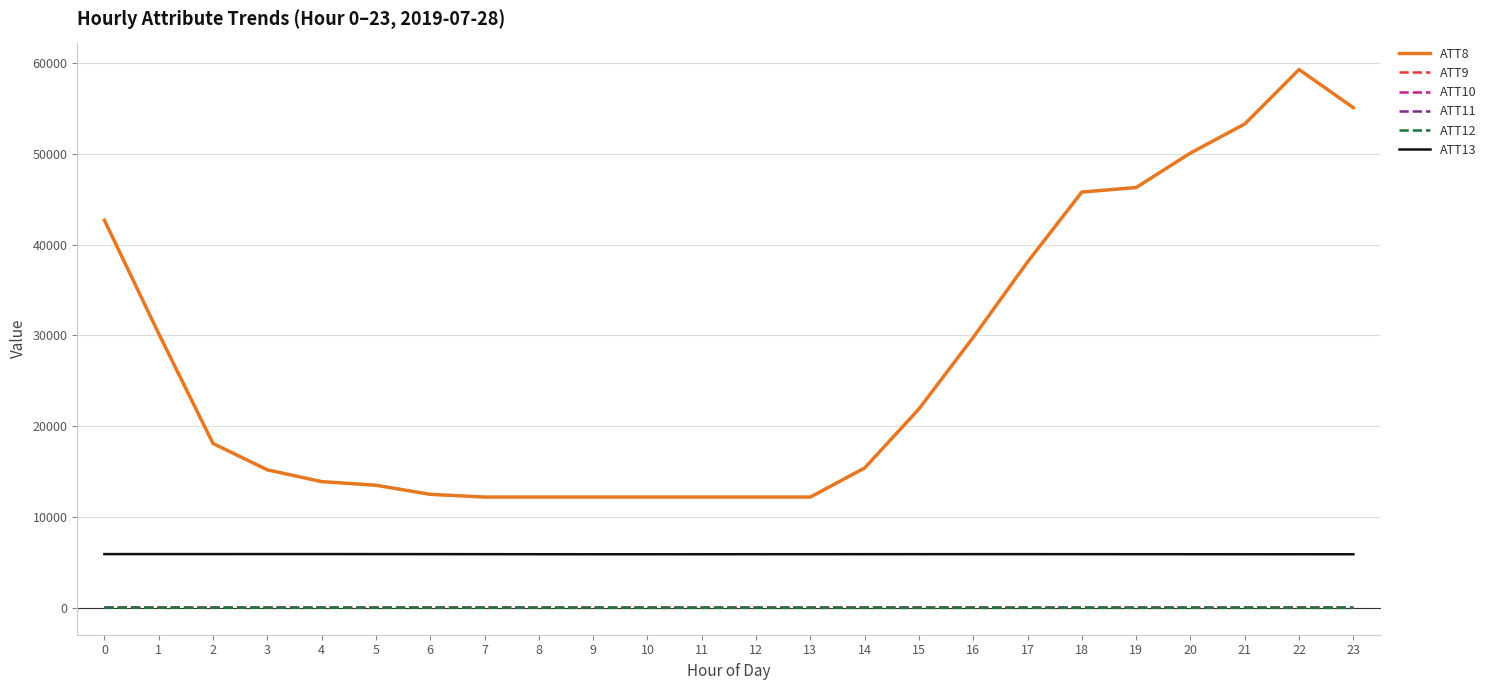

Is it true that ATT13 equals 3380.6 at 16?

False